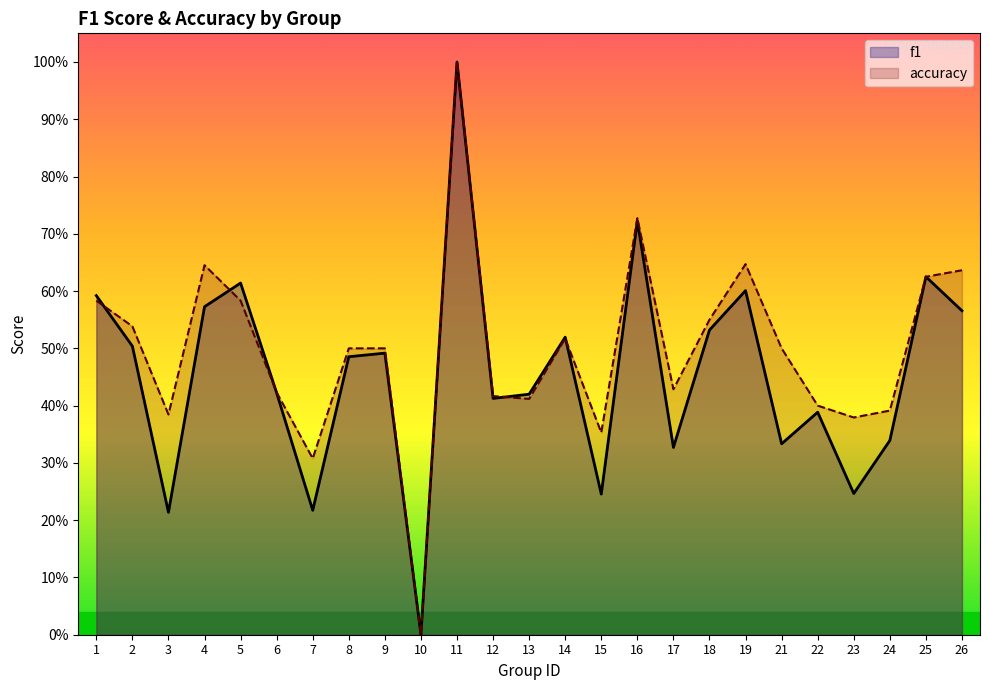

What is the average value of the accuracy series?

0.5